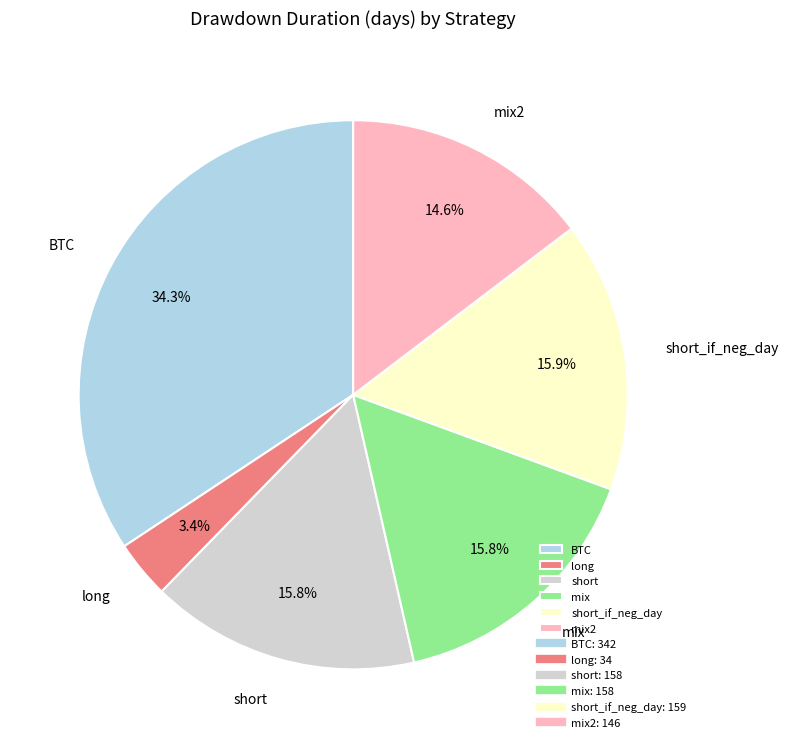

What percentage is the mix slice, to the nearest percent?

16%